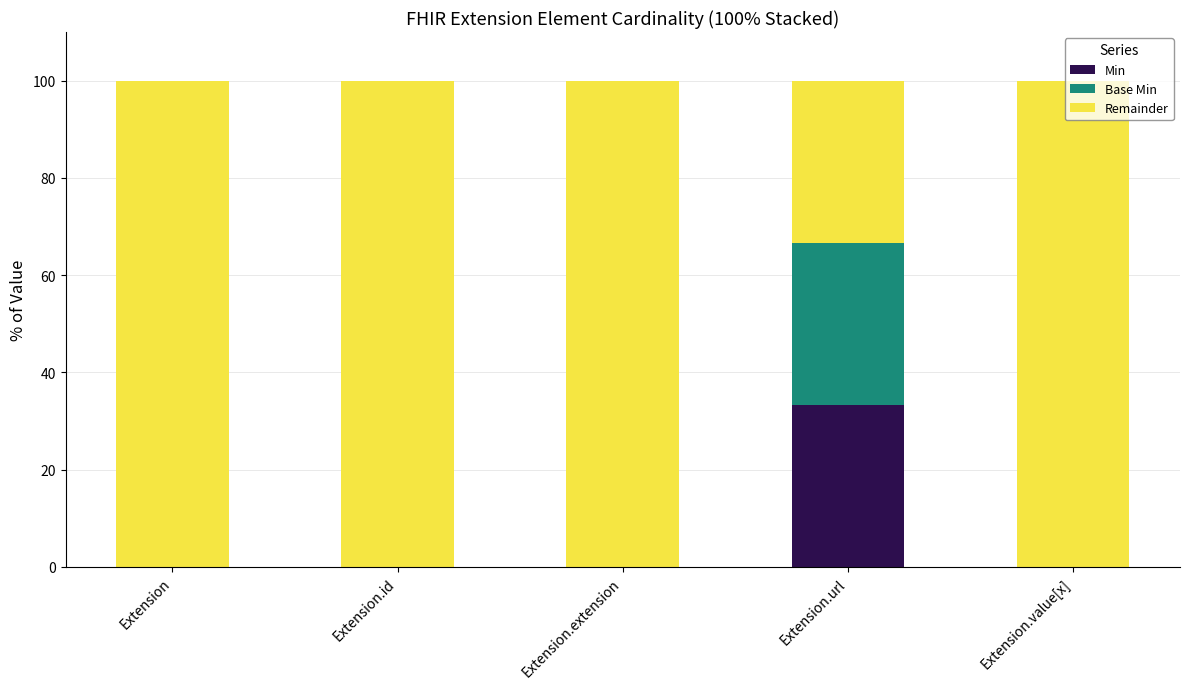

At which label does Min reach its peak?

Extension.url